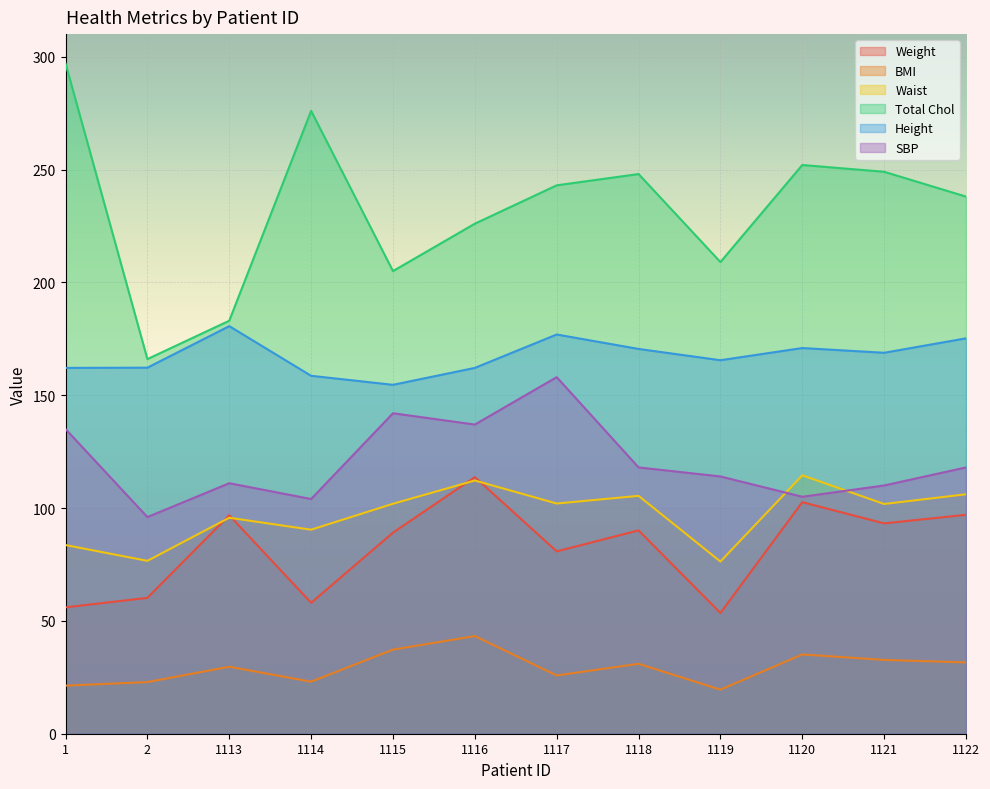

How many lines are shown in the chart?

6